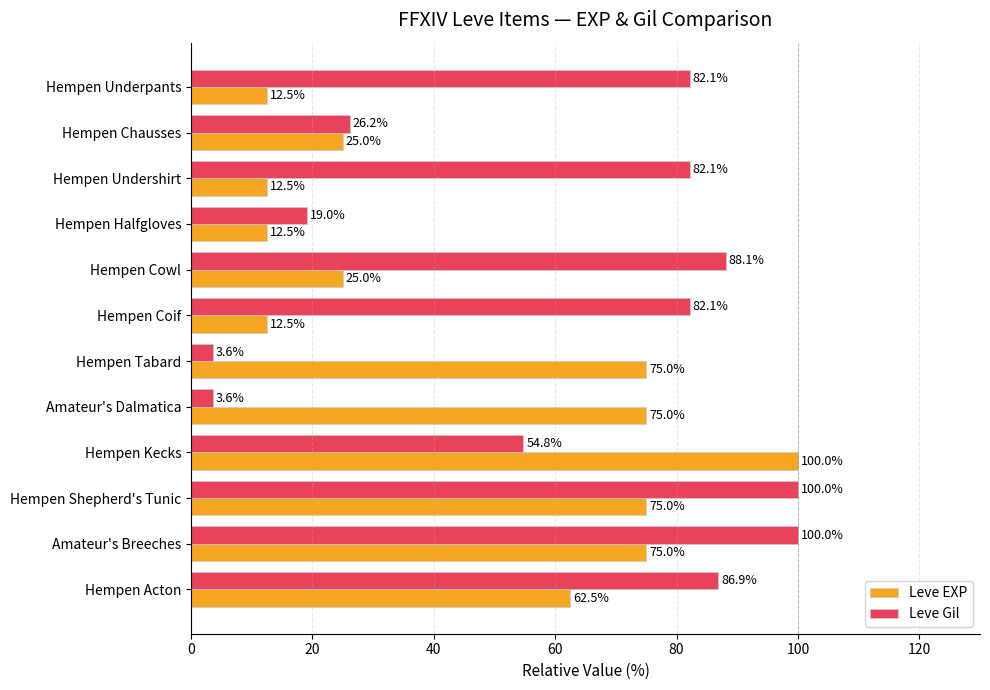

At how many categories does at least one series exceed 27?

10